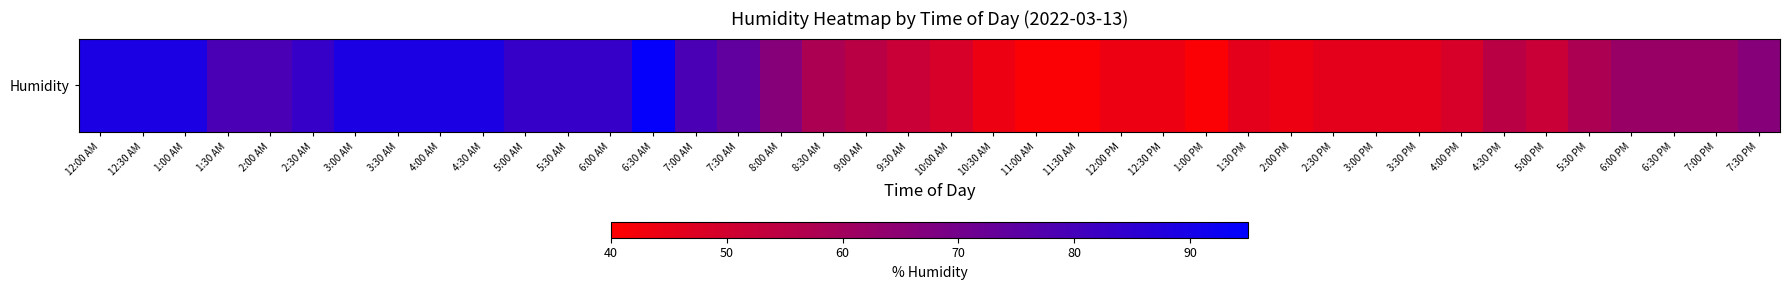

What is the difference between the second highest and minimum values?

48